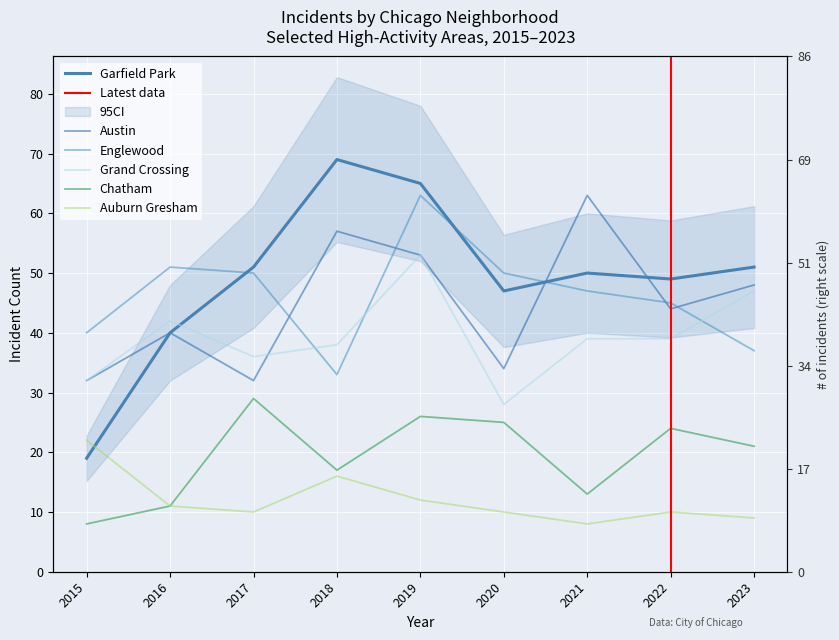

The Chatham series shows 29 at 2017. True or false?

True